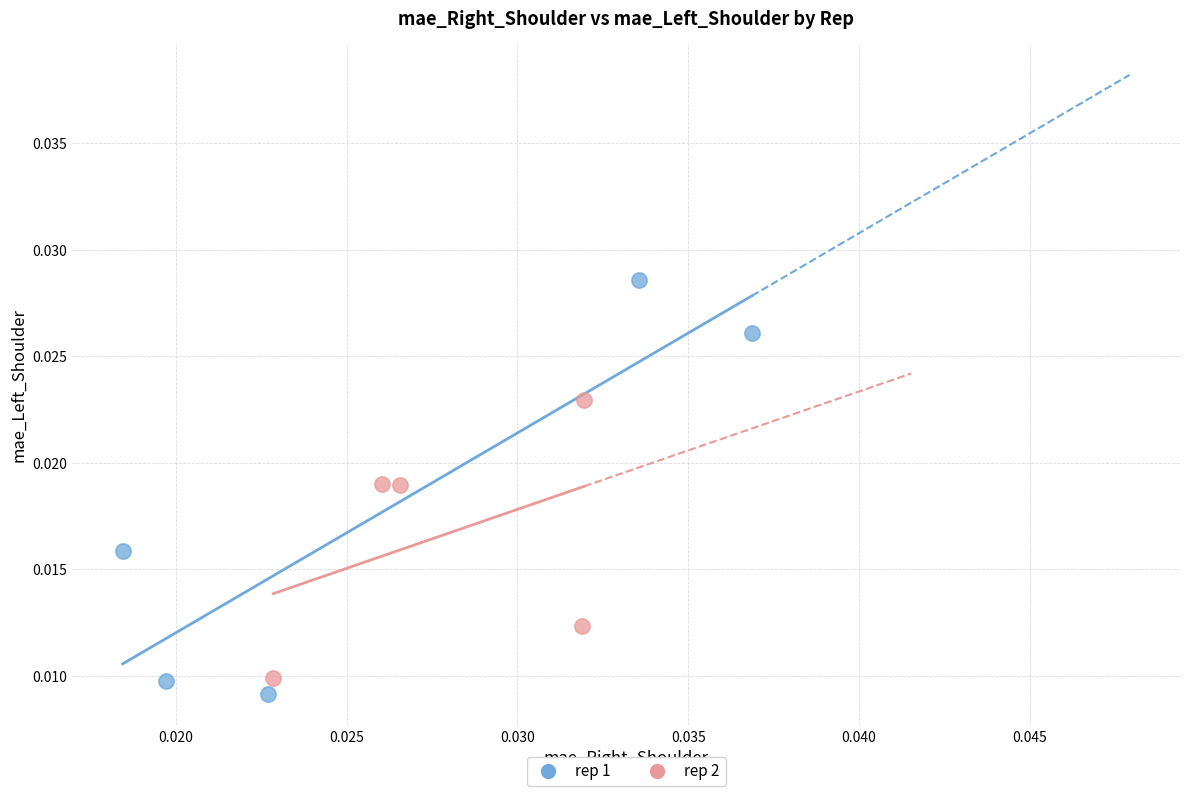

Which series has the widest spread of Y values?

rep 1